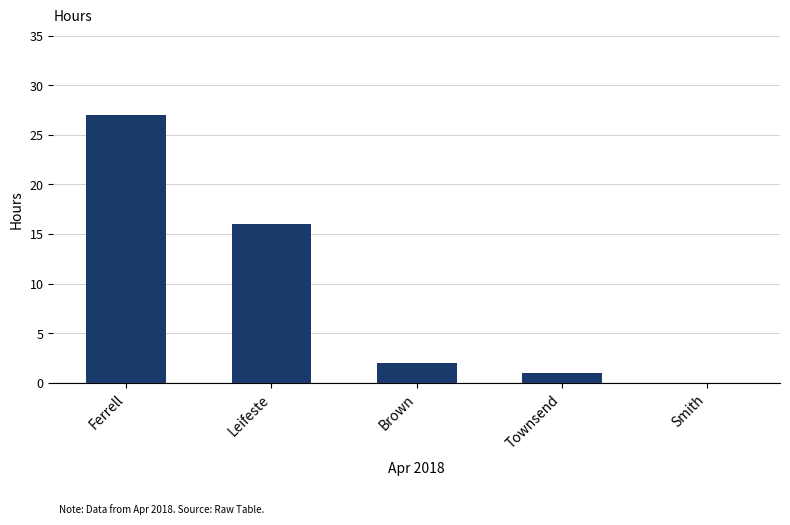

Which category has the highest value across all series?

Ferrell